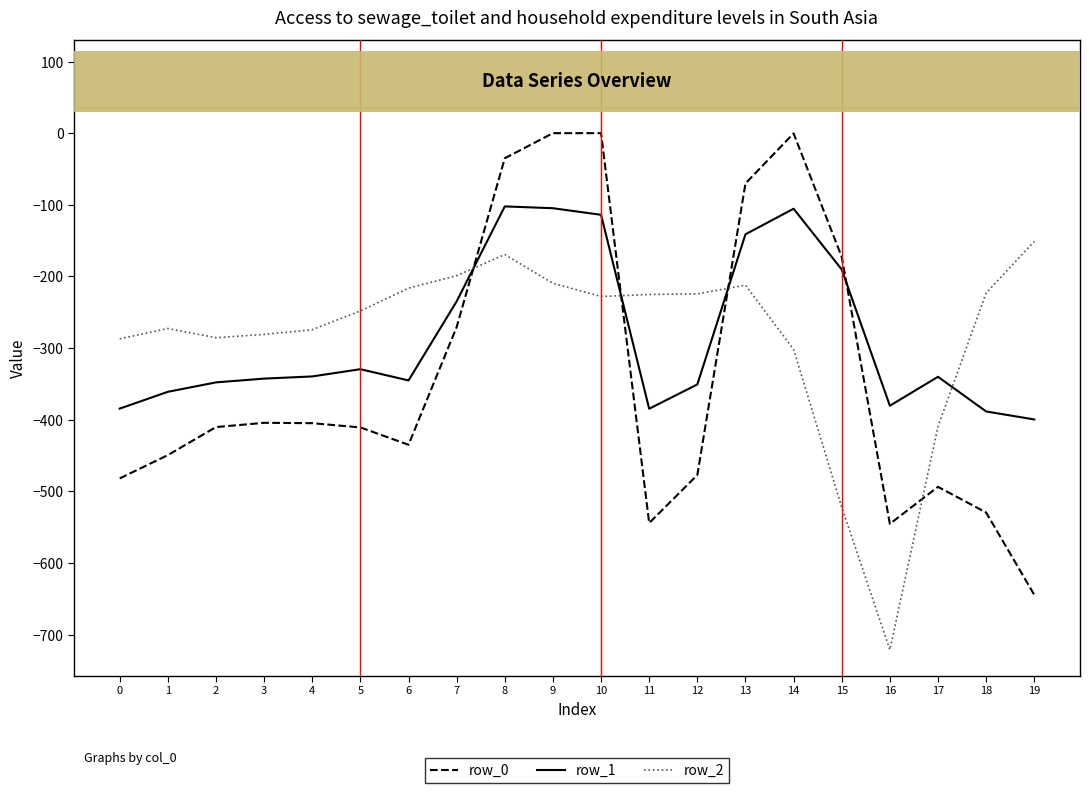

Which series changed the most between 7 and 13?

row_0